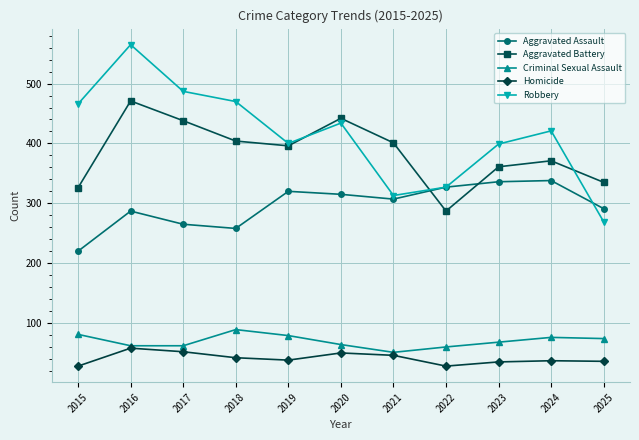

What value does the Criminal Sexual Assault series have at 2015?

81